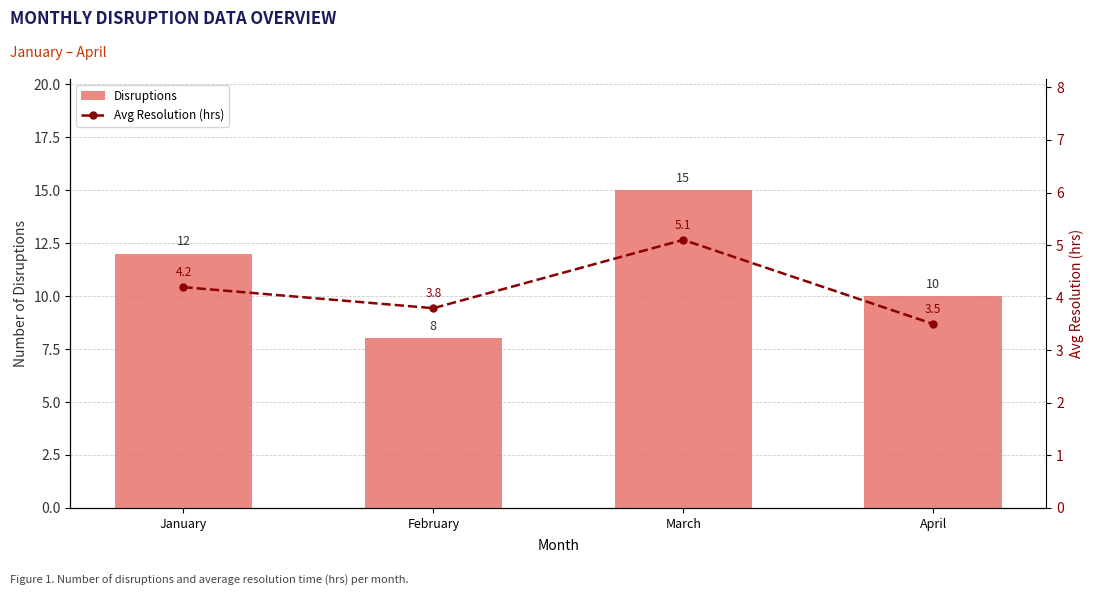

At which label is Disruptions closest to 11?

January